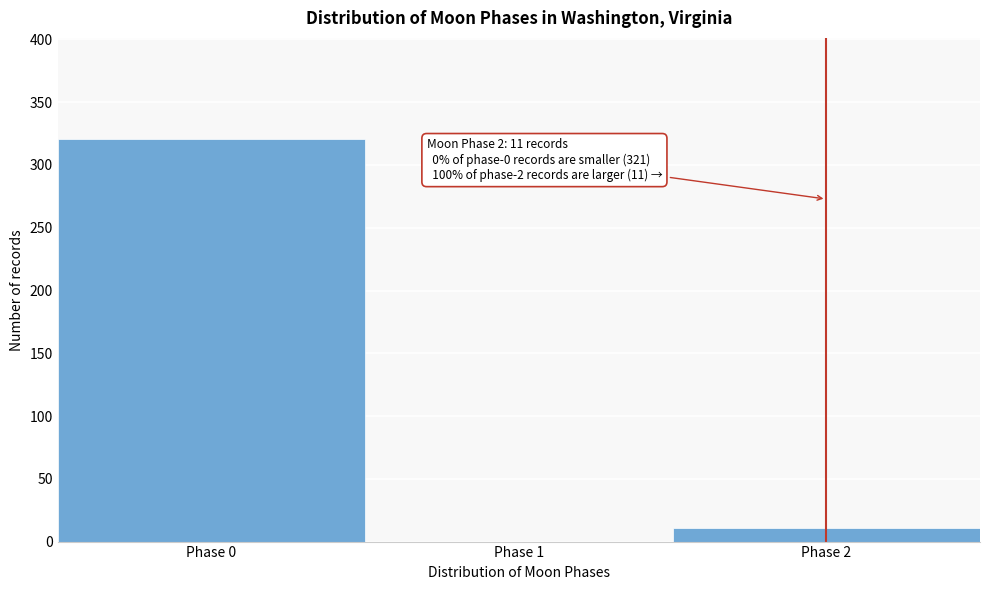

Reading right to left, what are all the values shown in this chart?

Phase 2=11	Phase 1=0	Phase 0=321